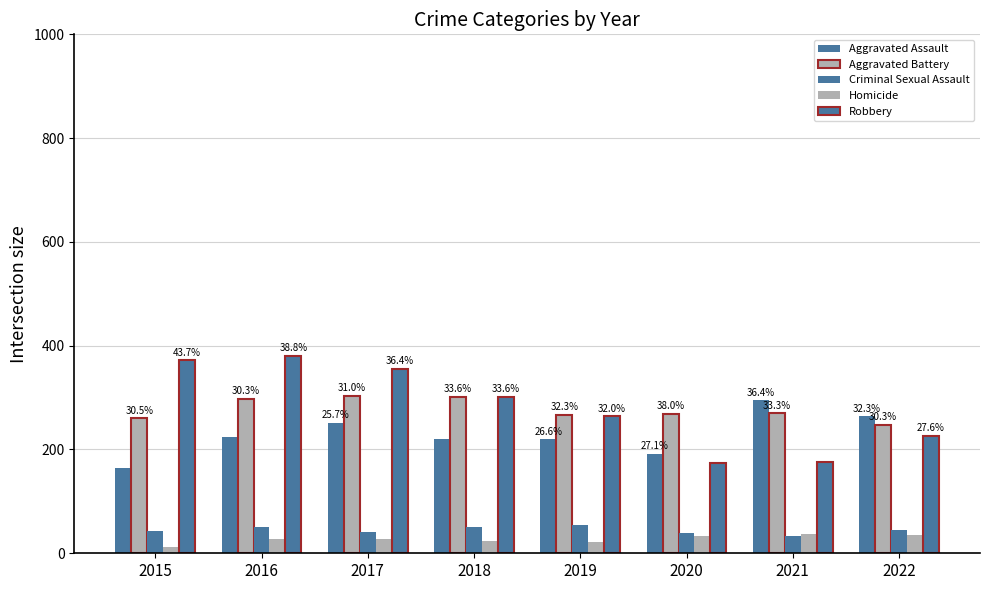

What is the minimum value for Homicide?

13